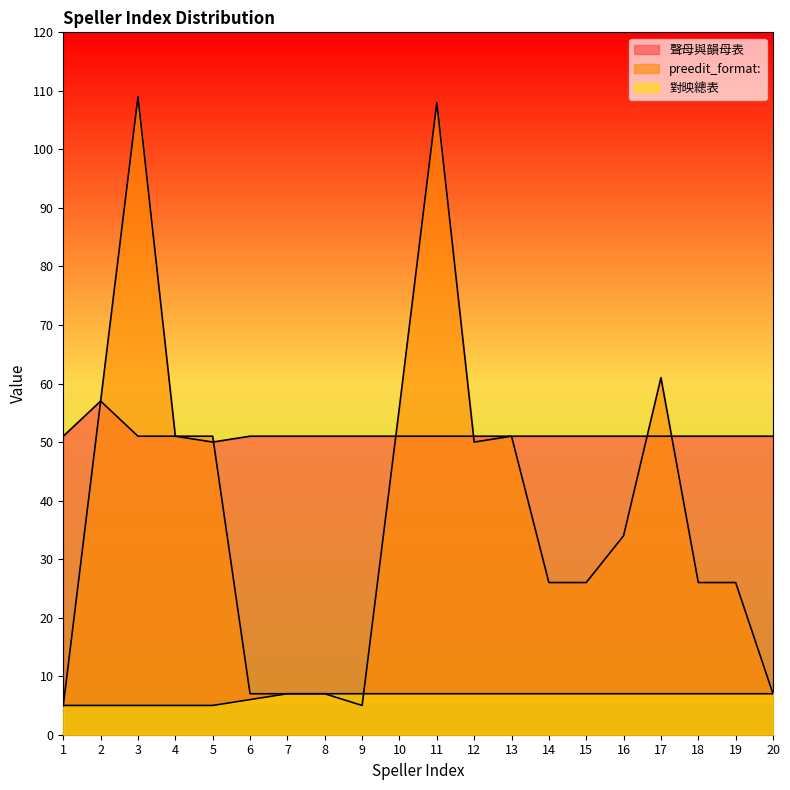

At which label does 對映總表 reach its peak?

7